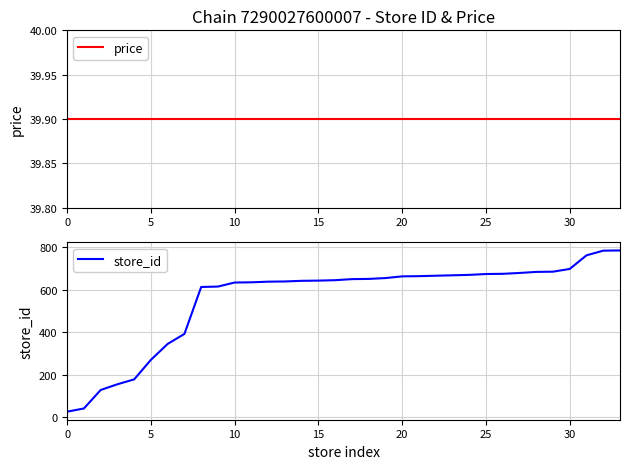

True or false: price has a value of 15.9 at 19.

False